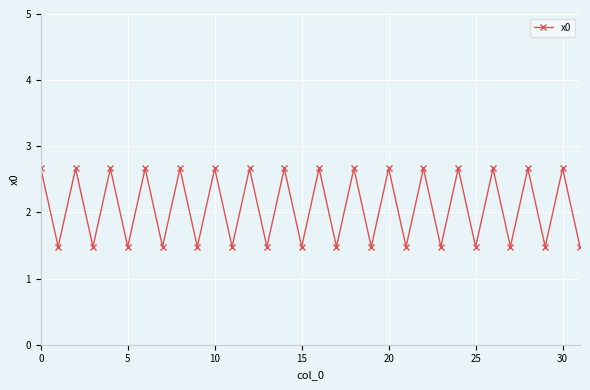

Count the values in the range 1 to 2.

16